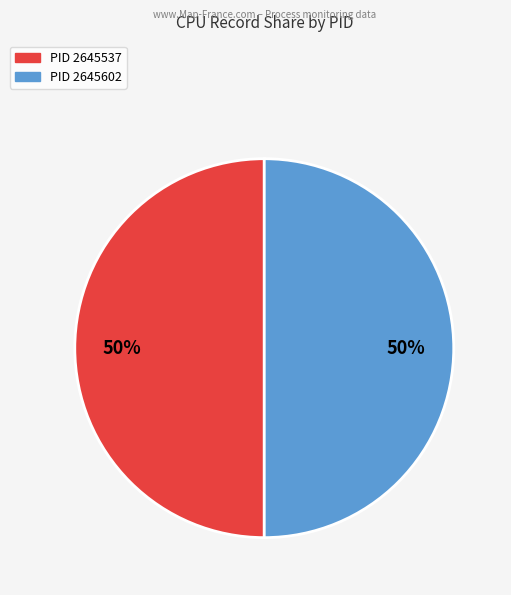

To the nearest percent, what is the average slice percentage?

50%